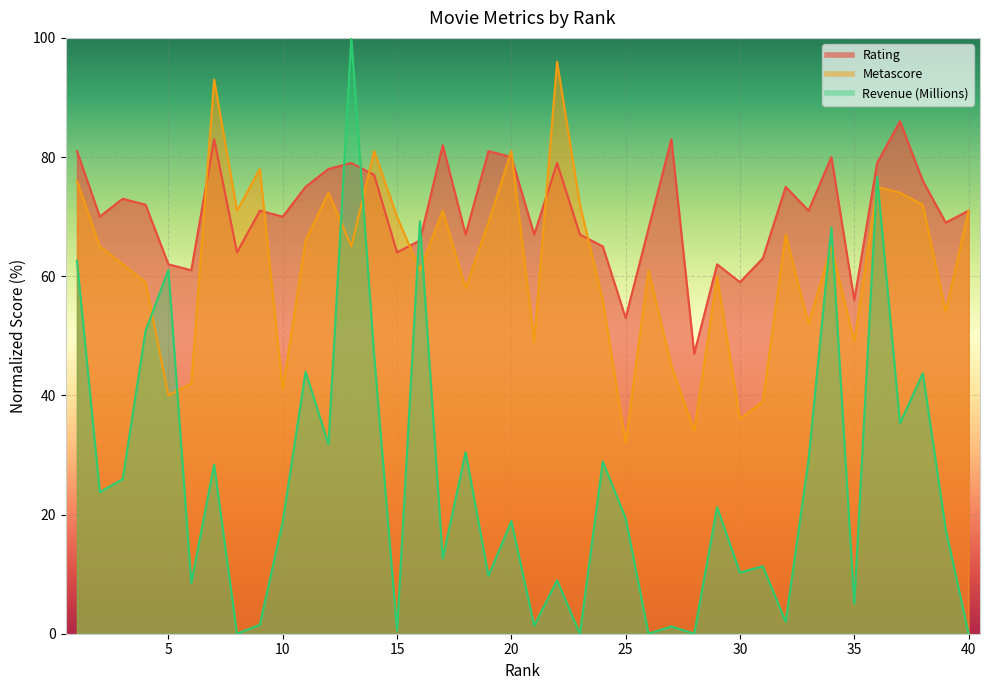

Reading left to right, list all the values displayed in this chart.

Rating: 1=81.0	2=70.0	3=73.0	4=72.0	5=62.0	6=61.0	7=83.0	8=64.0	9=71.0	10=70.0	11=75.0	12=78.0	13=79.0	14=77.0	15=64.0	16=66.0	17=82.0	18=67.0	19=81.0	20=80.0	21=67.0	22=79.0	23=67.0	24=65.0	25=53.0	26=68.0	27=83.0	28=47.0	29=62.0	30=59.0	31=63.0	32=75.0	33=71.0	34=80.0	35=56.0	36=79.0	37=86.0	38=76.0	39=69.0	40=71.0
Metascore: 1=76.0	2=65.0	3=62.0	4=59.0	5=40.0	6=42.0	7=93.0	8=71.0	9=78.0	10=41.0	11=66.0	12=74.0	13=65.0	14=81.0	15=70.0	16=61.0	17=71.0	18=58.0	19=69.0	20=81.0	21=49.0	22=96.0	23=72.0	24=56.0	25=32.0	26=61.0	27=45.0	28=34.0	29=60.0	30=36.0	31=39.0	32=67.0	33=52.0	34=65.0	35=49.0	36=75.0	37=74.0	38=72.0	39=54.0	40=71.0
Revenue (Millions): 1=62.6	2=23.8	3=26.0	4=50.8	5=61.1	6=8.5	7=28.4	8=0.0	9=1.5	10=18.8	11=44.0	12=31.8	13=100.0	14=46.7	15=0.5	16=69.2	17=12.6	18=30.5	19=9.7	20=18.9	21=1.4	22=9.0	23=0.0	24=28.9	25=19.4	26=0.0	27=1.2	28=0.0	29=21.2	30=10.3	31=11.3	32=2.0	33=29.2	34=68.2	35=5.0	36=76.7	37=35.3	38=43.7	39=17.5	40=0.0